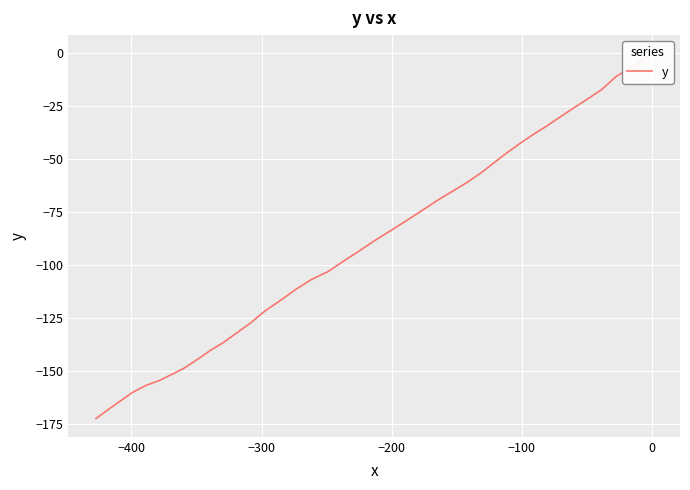

How many data points are less than -88?

21